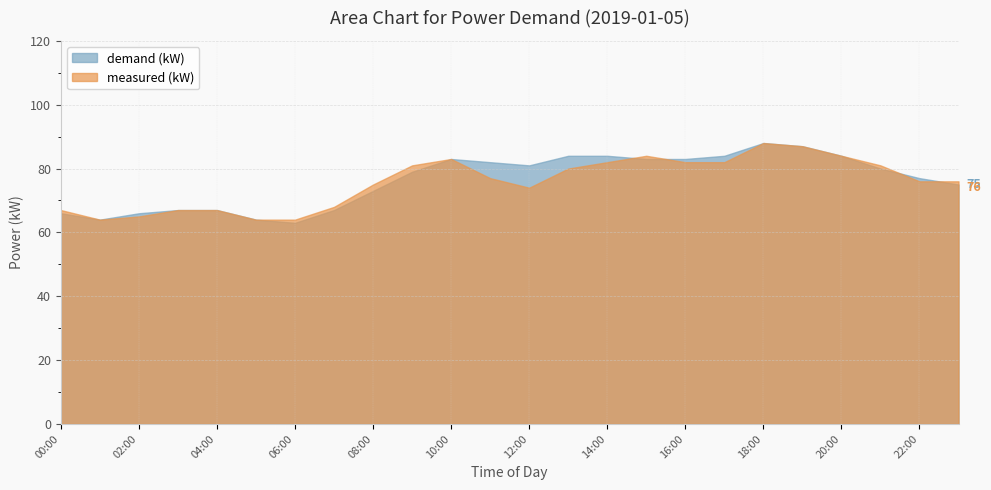

Is it true that measured (kW) equals 115 at 04:00?

False